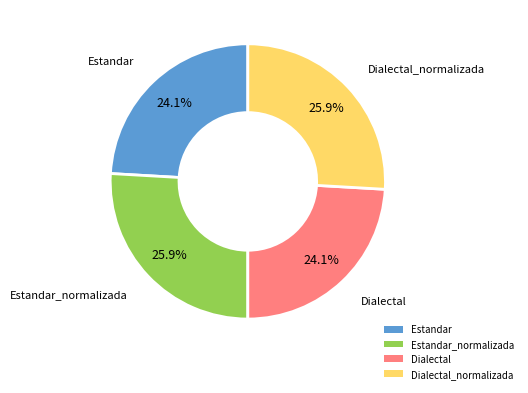

What is the ratio of the value at Estandar_normalizada to the value at Dialectal_normalizada?

1.0